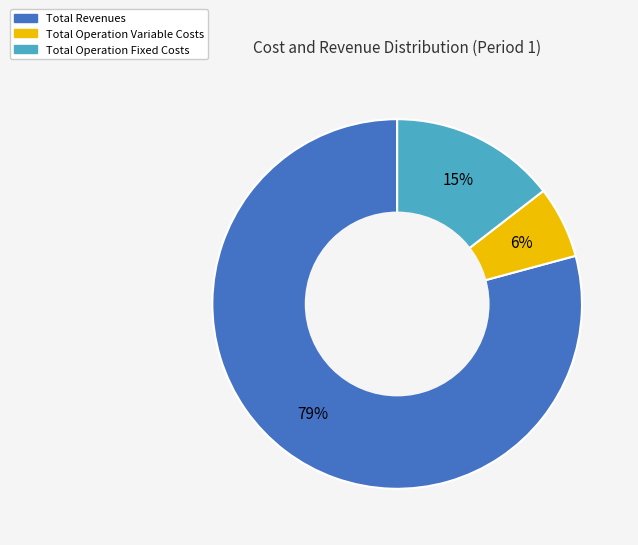

How many slices are in this pie chart?

3